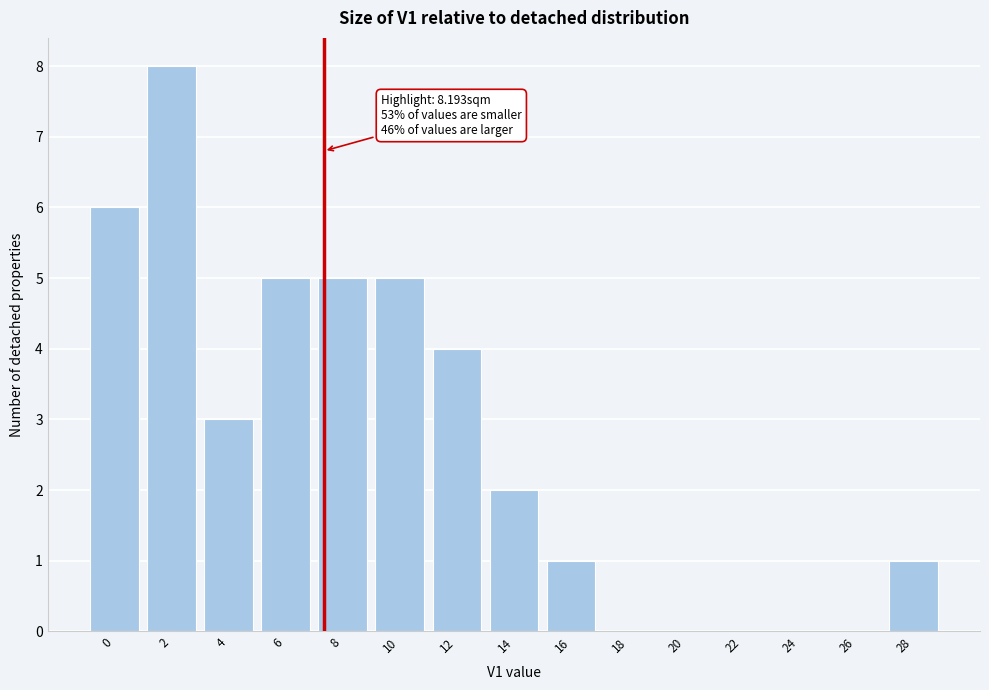

Reading left to right, what are all the values shown in this chart?

0=6	2=8	4=3	6=5	8=5	10=5	12=4	14=2	16=1	18=0	20=0	22=0	24=0	26=0	28=1